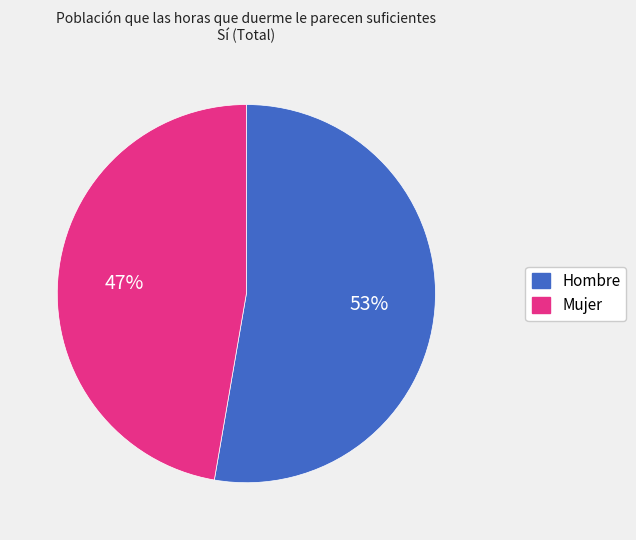

What is the smallest slice in the pie chart?

Mujer